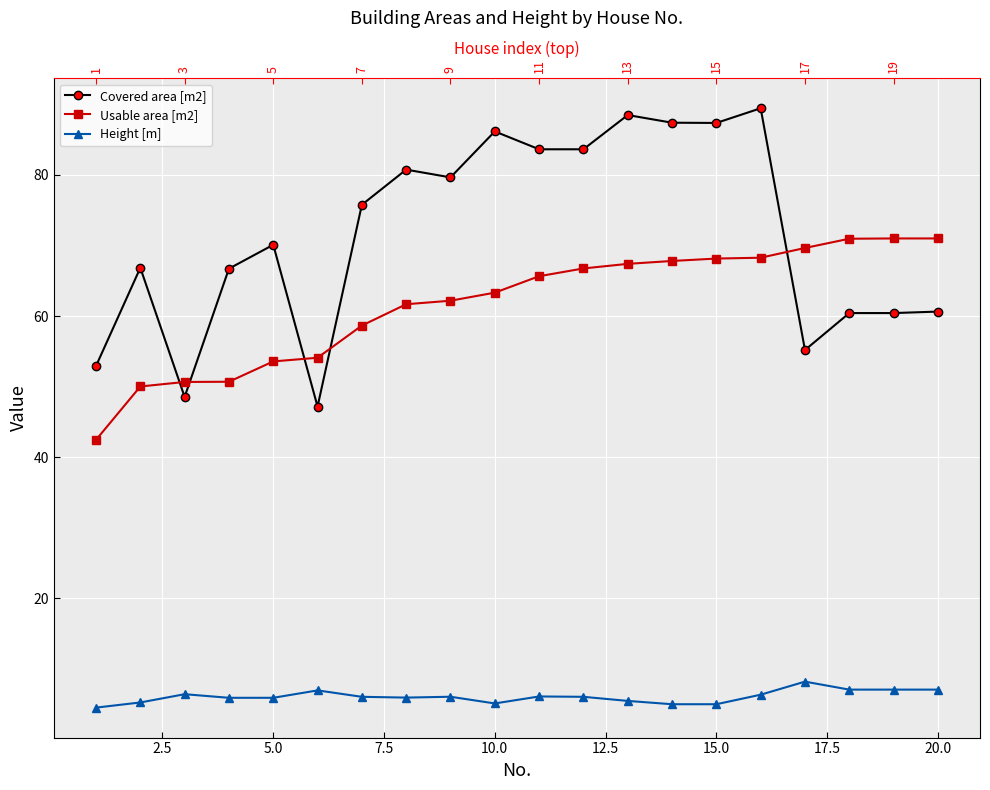

True or false: Covered area [m2] has a value of 98.0 at 5.0.

False